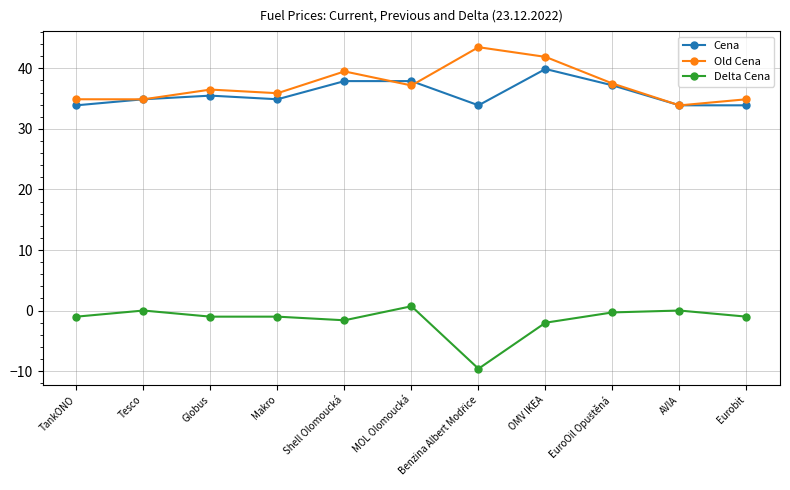

True or false: Cena has more than 1 points higher than both neighbors.

True